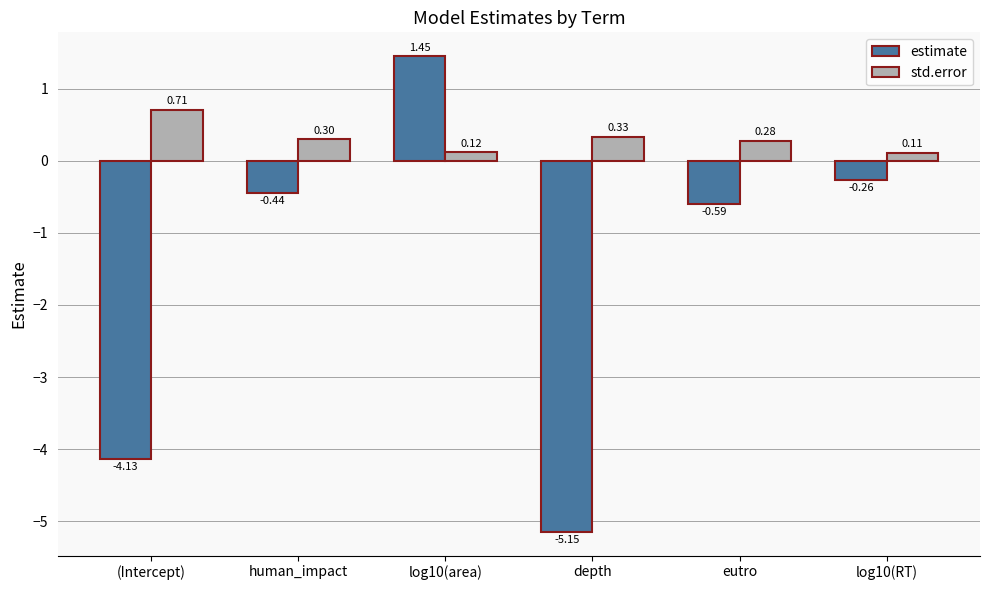

Which series has the largest total across all categories?

std.error